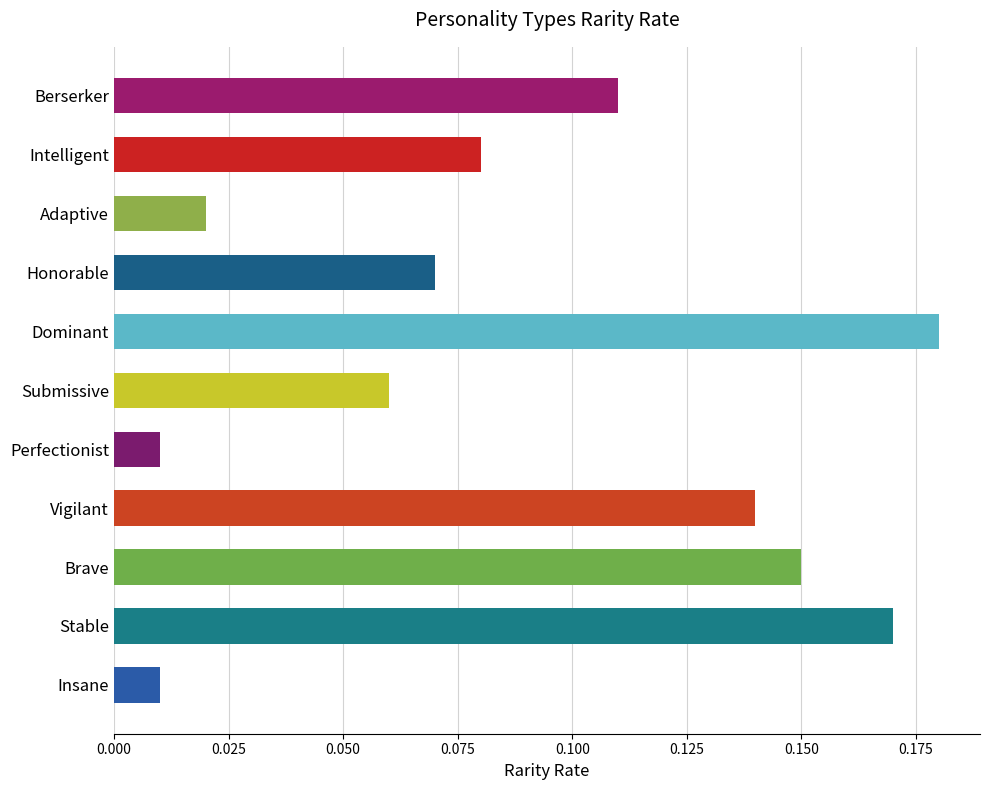

Between Dominant and Insane, which is larger?

Dominant